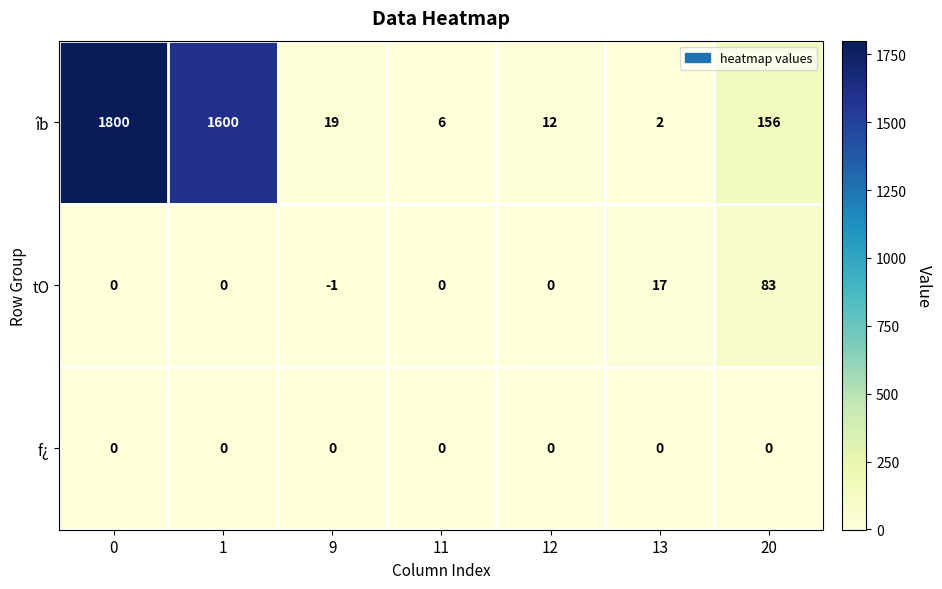

What is the minimum value shown in the chart?

-1